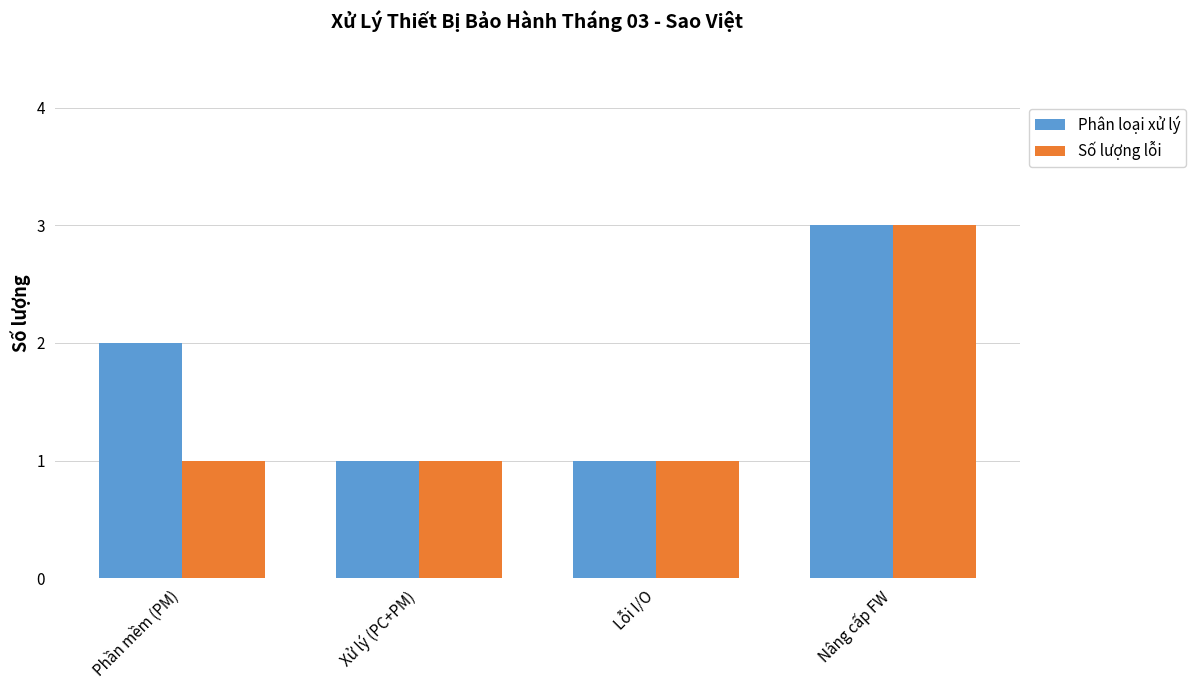

The Số lượng lỗi series shows 2 at Lỗi I/O. True or false?

False